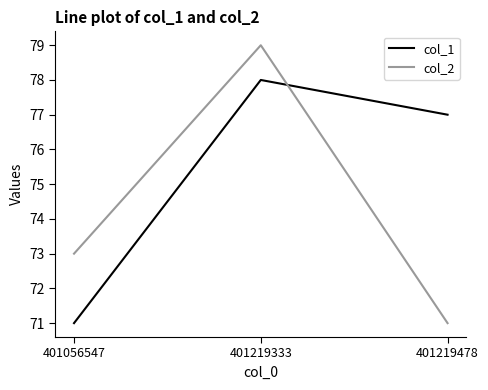

List the series in order of their overall mean, lowest first.

col_2, col_1